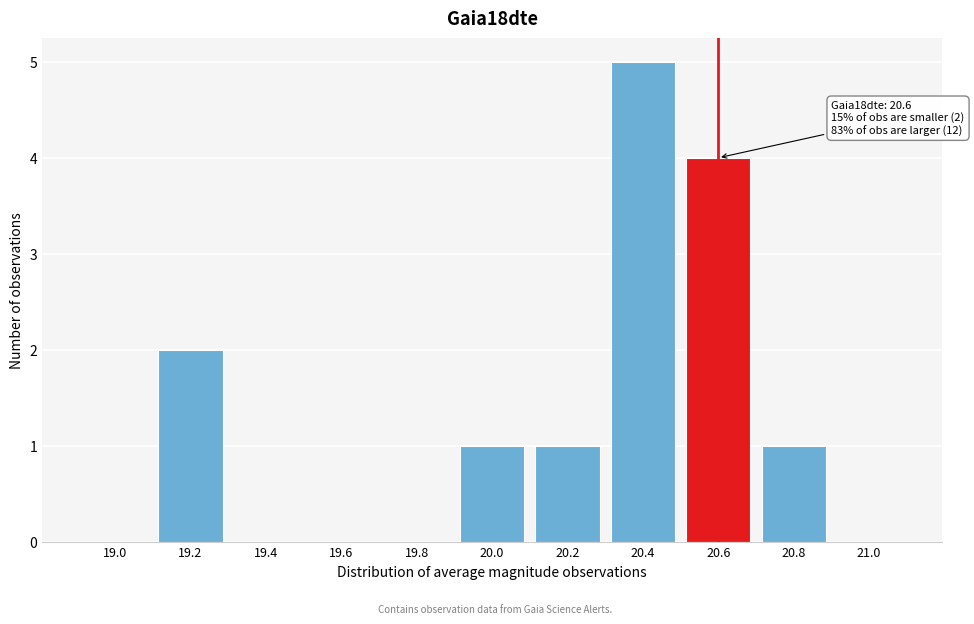

Reading left to right, extract all data points from this chart.

19.0=0	19.2=2	19.4=0	19.6=0	19.8=0	20.0=1	20.2=1	20.4=5	20.6=4	20.8=1	21.0=0